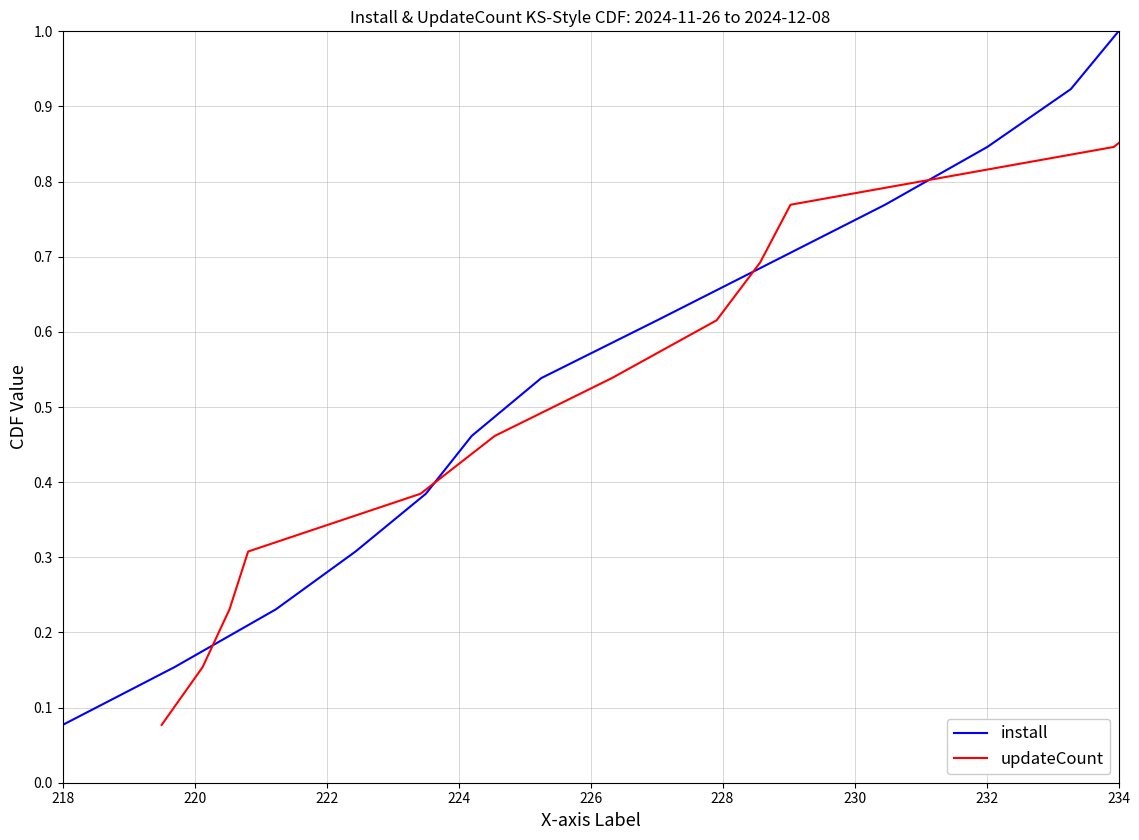

Which series has the largest total across all categories?

install